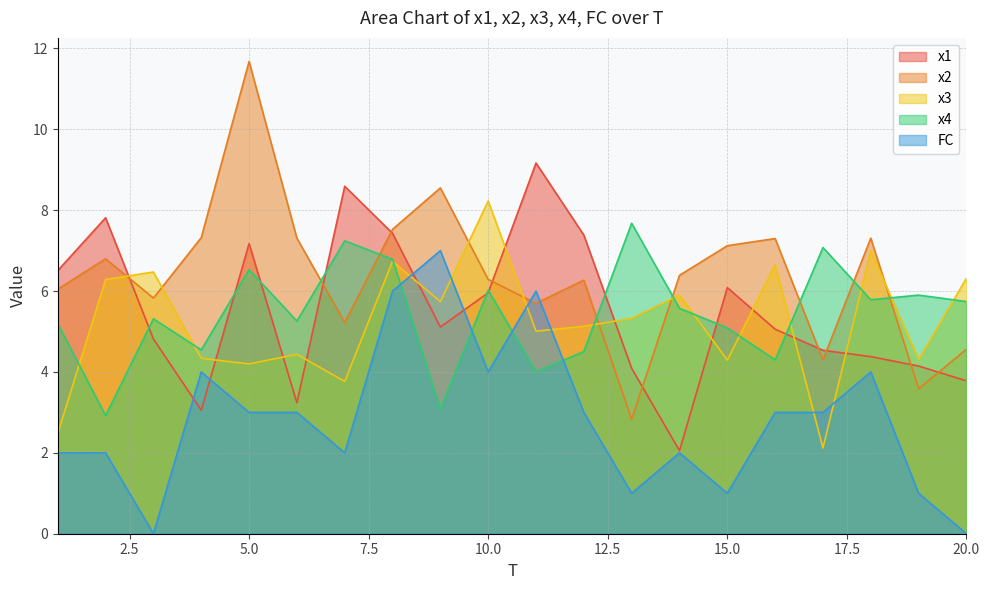

What is the sum of all x1 values?

110.4